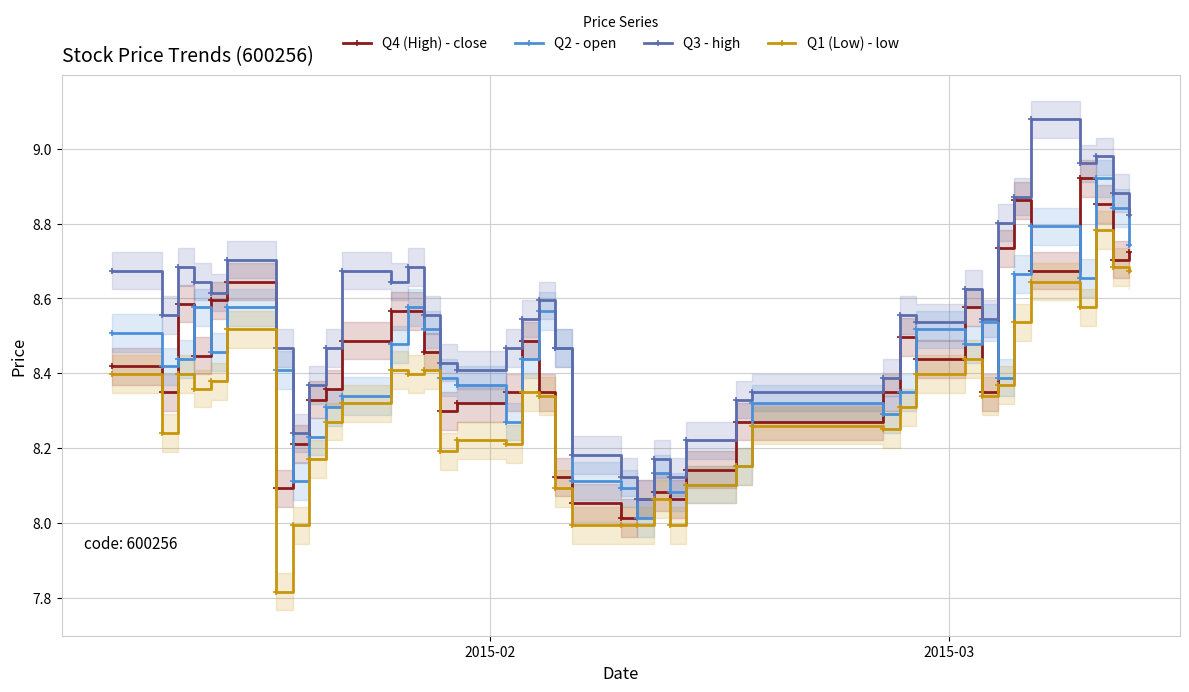

In Q4 (High) - close, how many points are higher than both neighbors (excluding endpoints)?

8